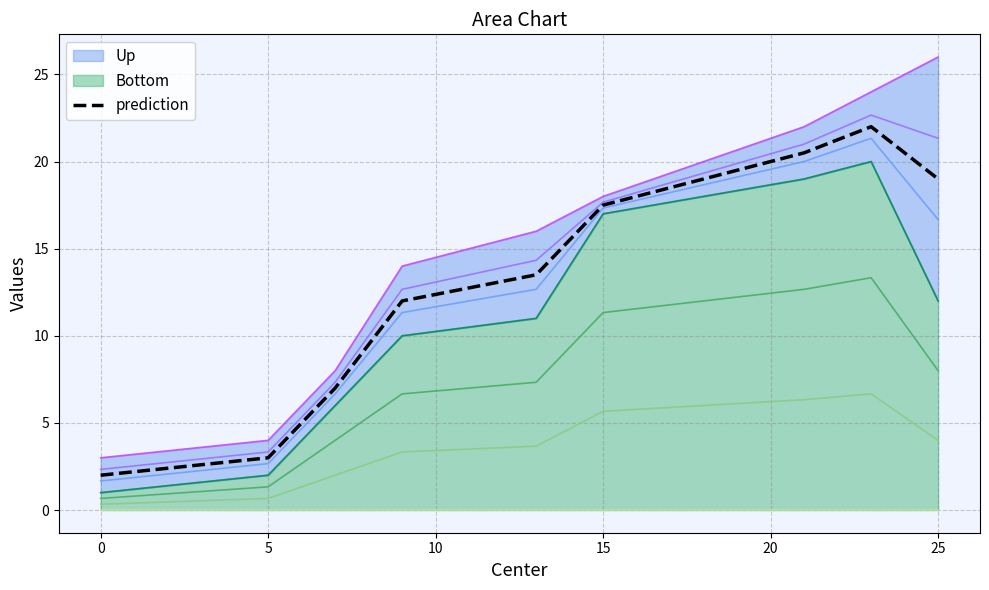

Does the chart display data point markers on the line(s)?

No